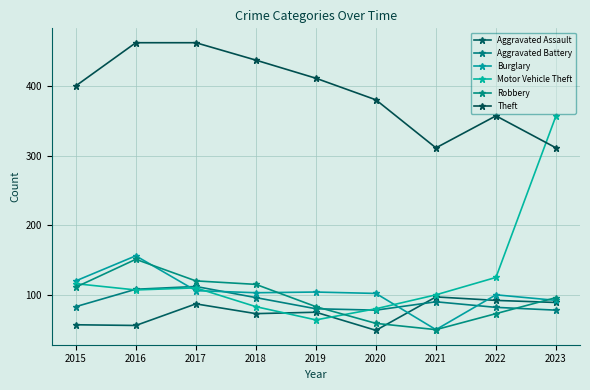

What is the value of the Aggravated Assault point at the 4th from the left?

73